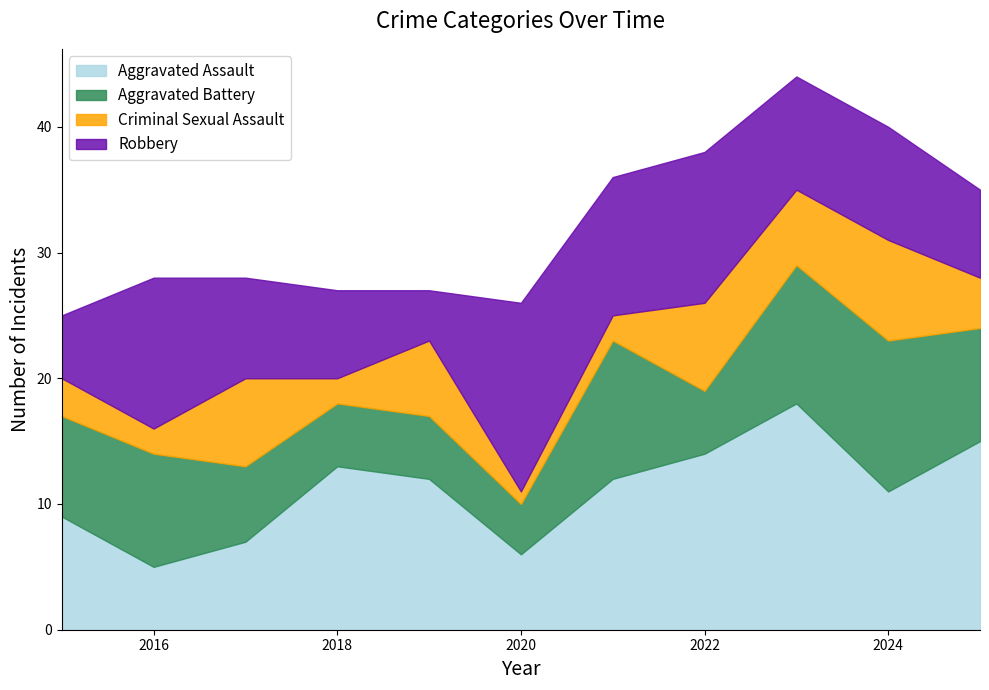

What is the difference between the highest and lowest values at 2025?

11